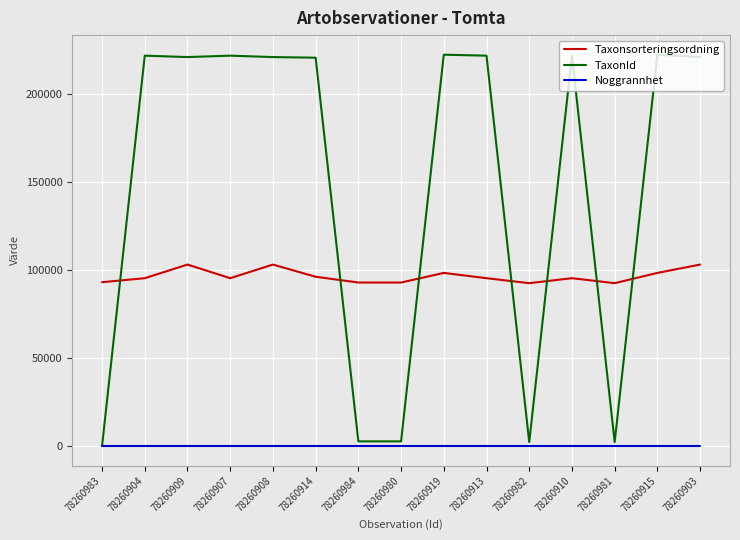

True or false: Noggrannhet and Taxonsorteringsordning intersect in this chart.

False